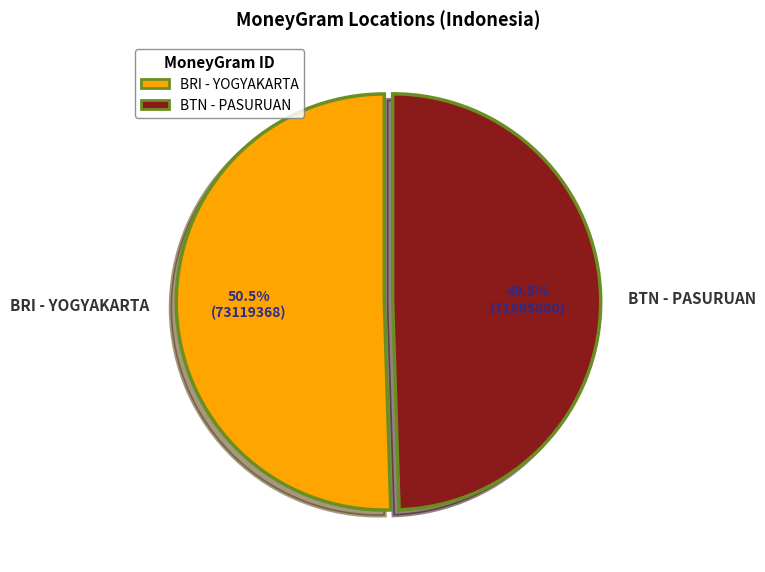

Is there a majority slice in this chart?

Yes